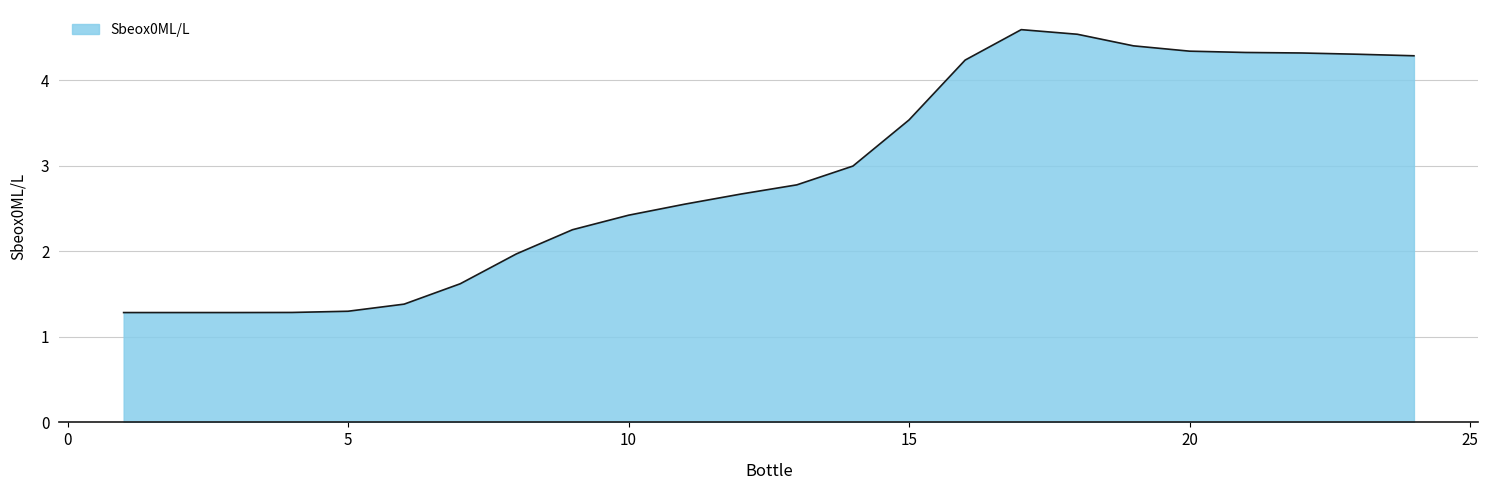

What is the greatest value displayed?

4.6